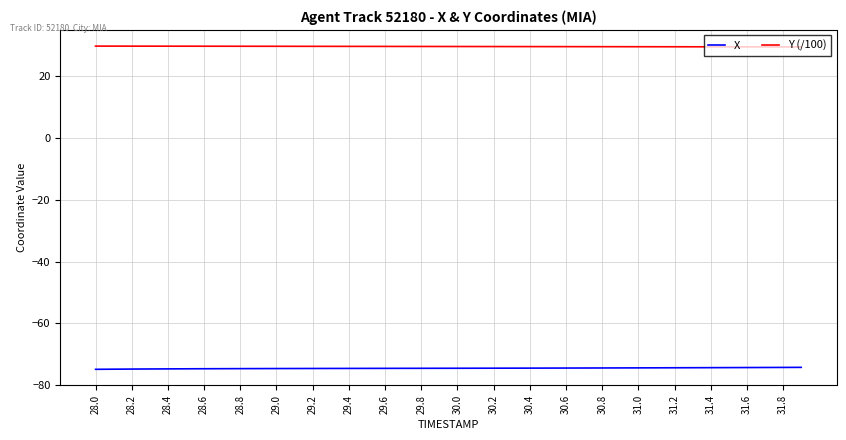

What are all the series names shown in the legend?

X, Y (/100)